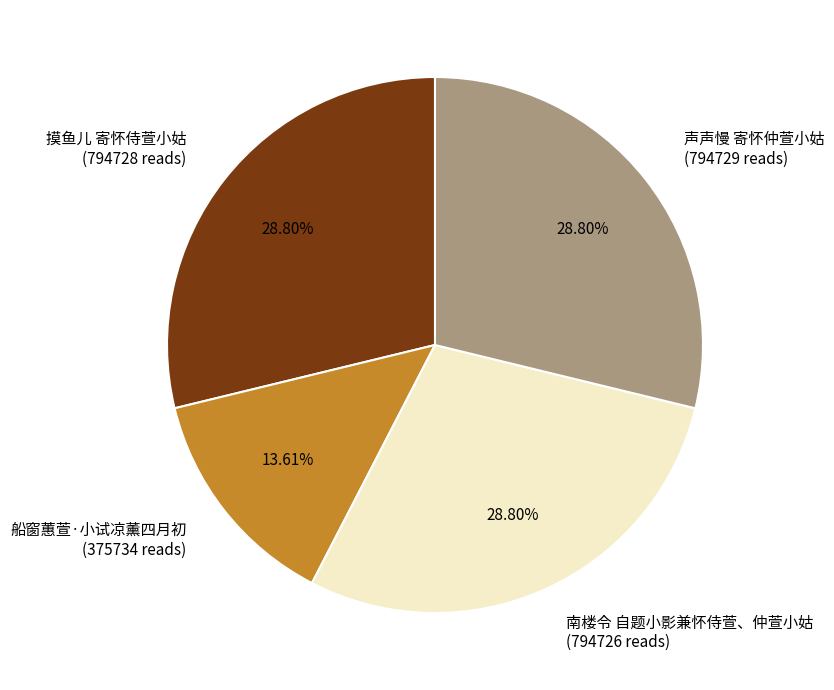

Between 摸鱼儿 寄怀侍萱小姑 (794728 reads) and 船窗蕙萱·小试凉薰四月初 (375734 reads), which is larger?

摸鱼儿 寄怀侍萱小姑 (794728 reads)